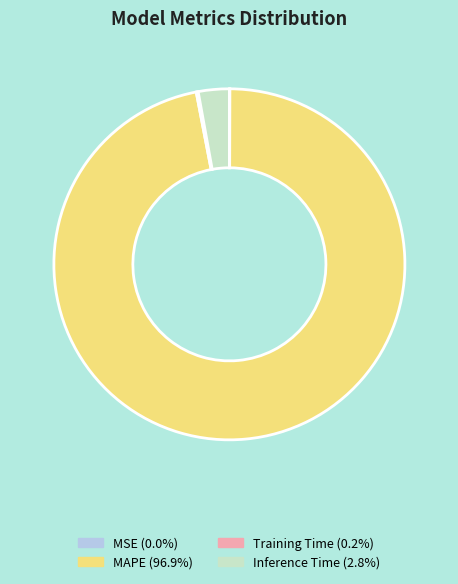

True or false: MAPE accounts for 97% of the total.

True